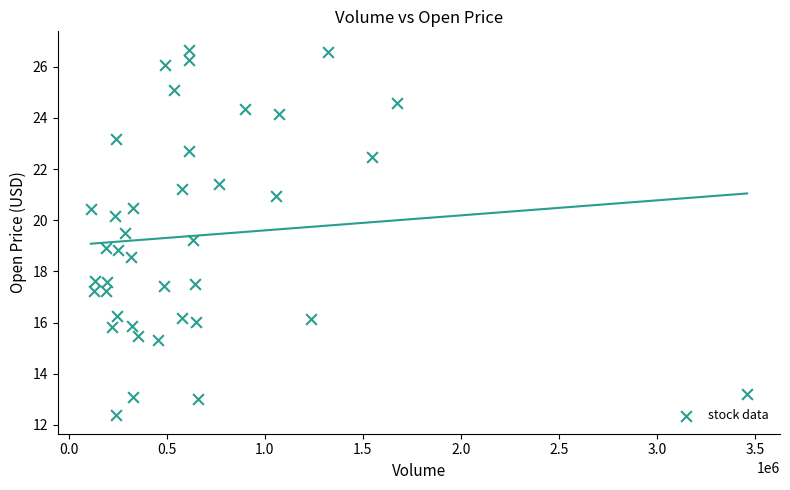

What is the range of Y values (max minus min)?

14.3